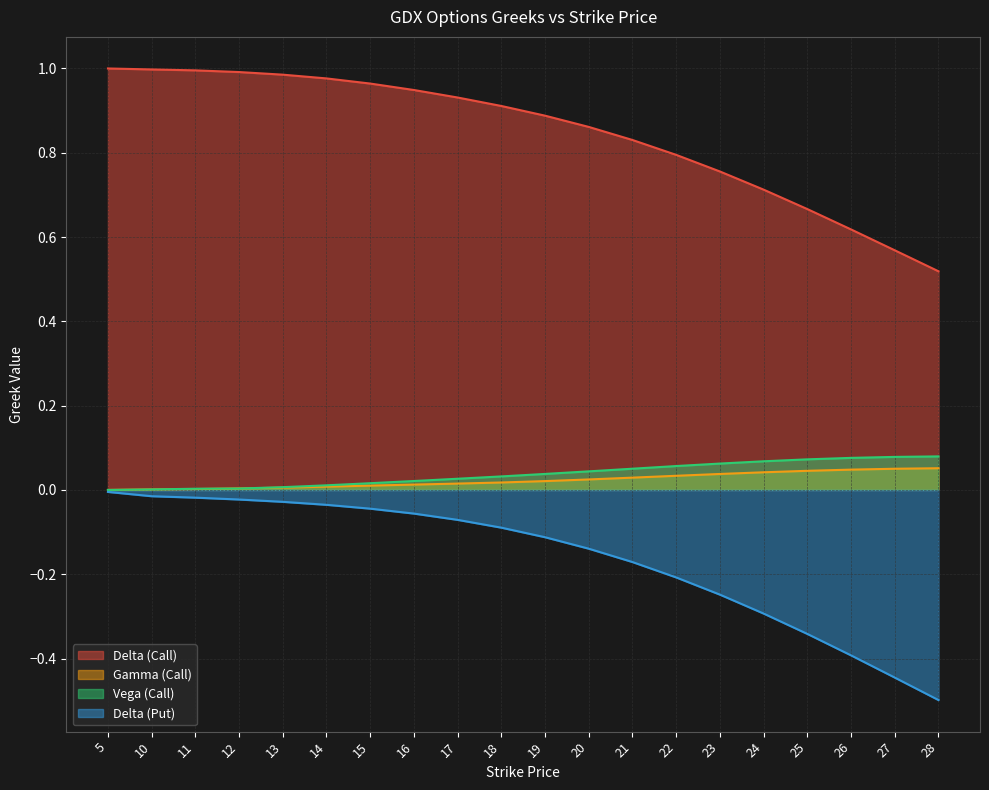

How many times do gamma_call and vega_call cross each other?

2